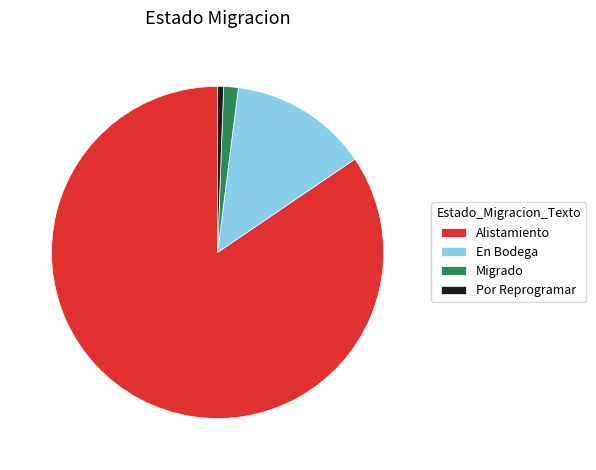

Between En Bodega and Alistamiento, which is larger?

Alistamiento